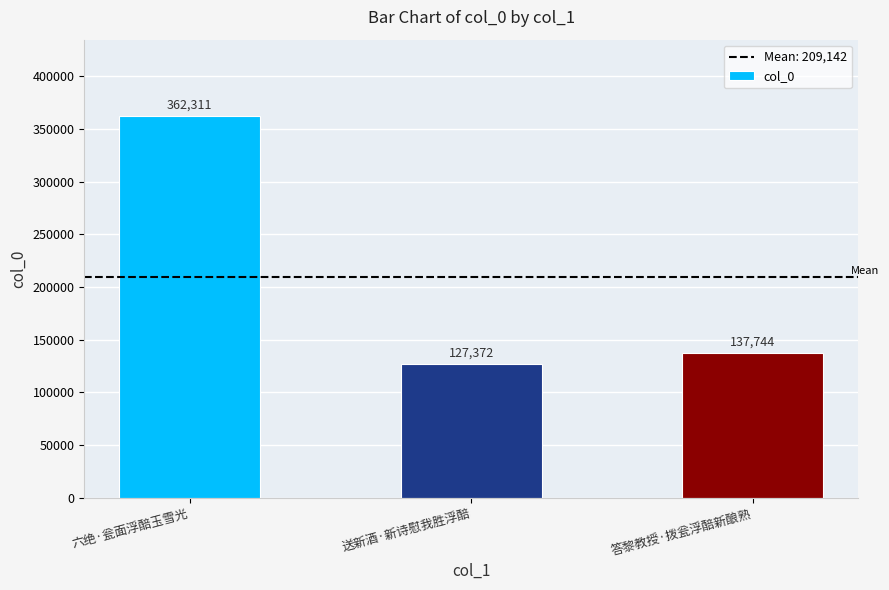

How many data points are less than 137744?

1